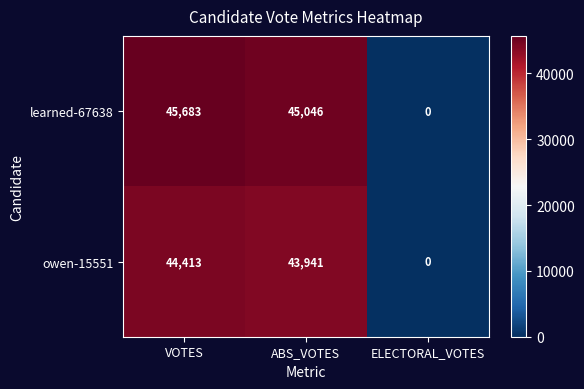

List the series in order of their peak value, highest first.

learned-67638, owen-15551